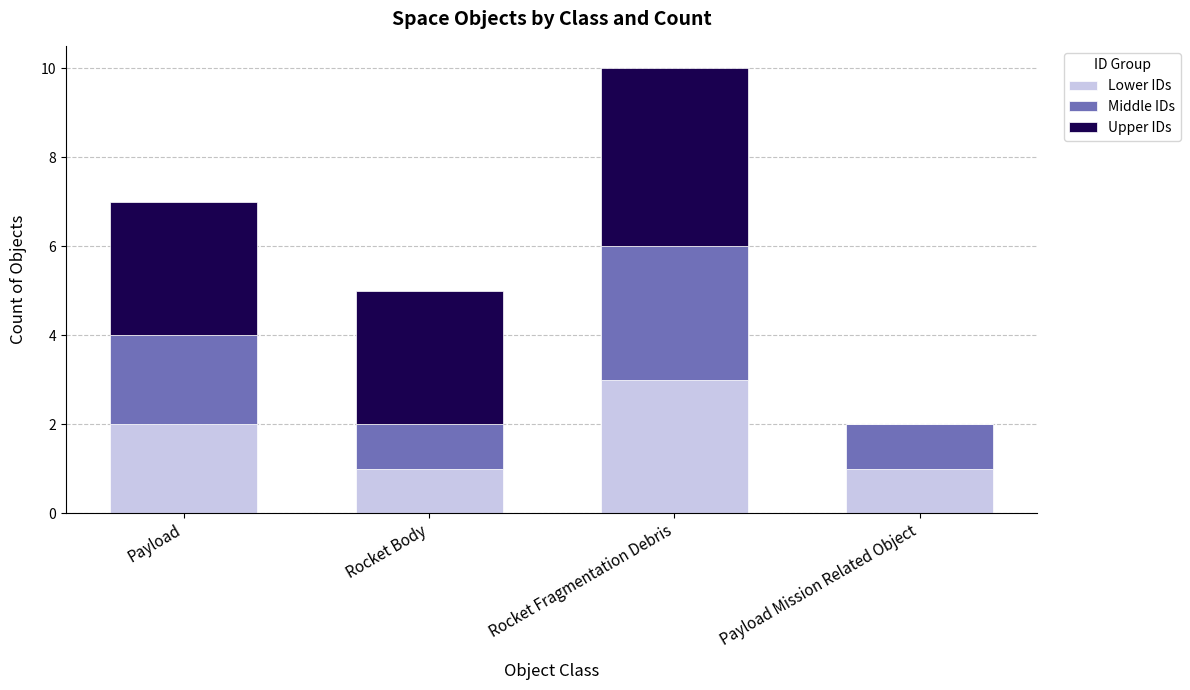

Does the chart contain stacked bars?

Yes